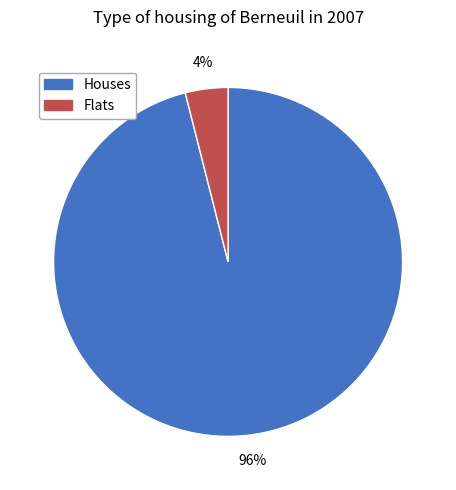

Do Flats and Houses together represent more than half of the pie?

Yes